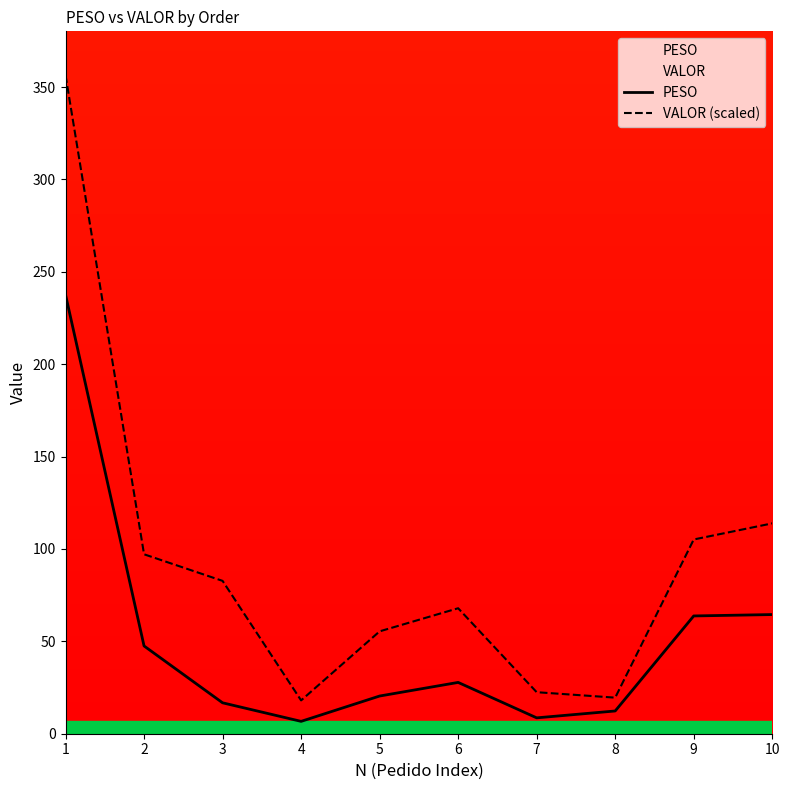

The value of PESO at 8 is 5.1. True or false?

False